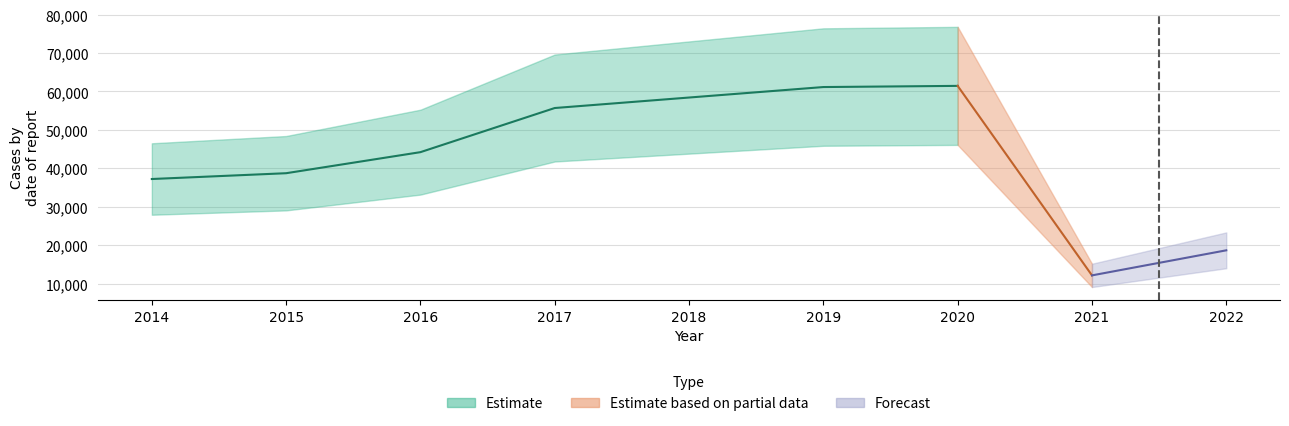

What is the difference between the second highest and minimum values?

49020.0